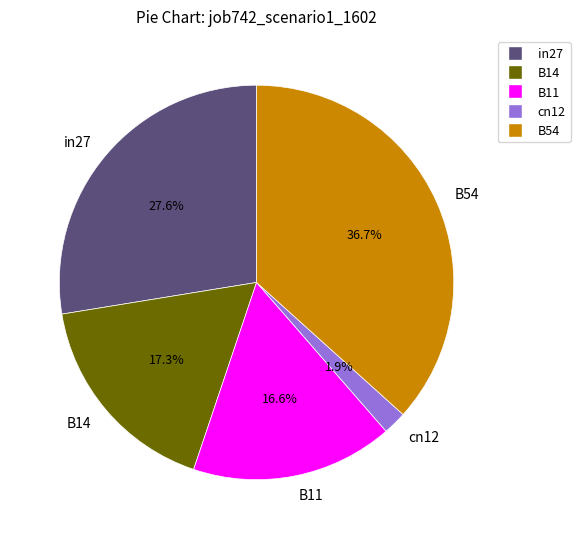

Which has a higher value, B14 or B11?

B14